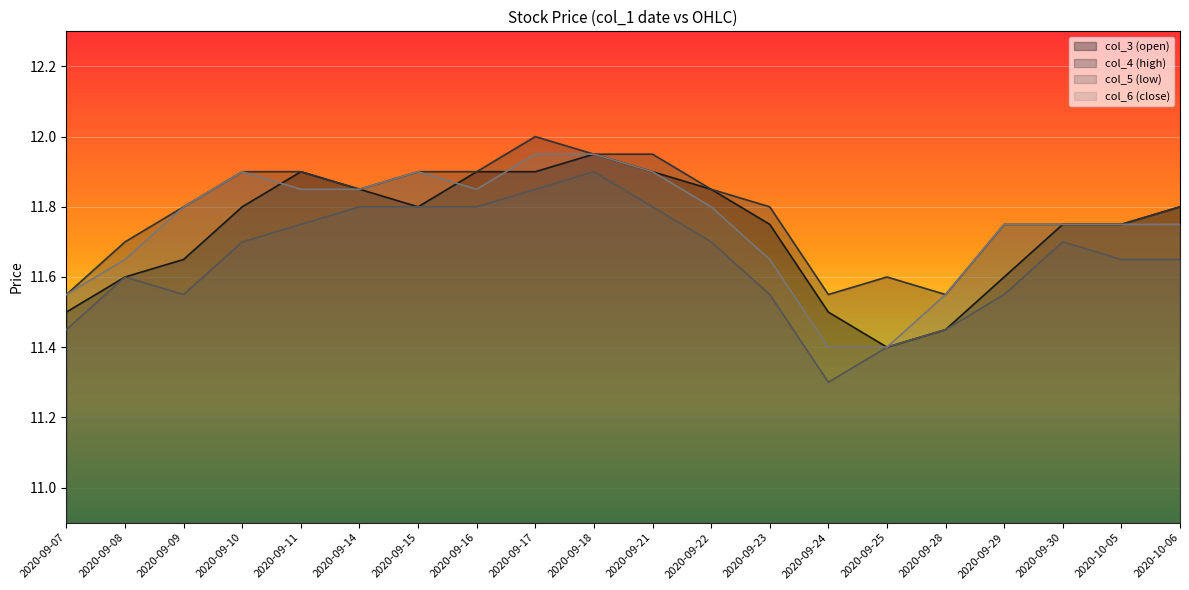

What value does the col_3 (open) series have at 2020-09-30?

11.8